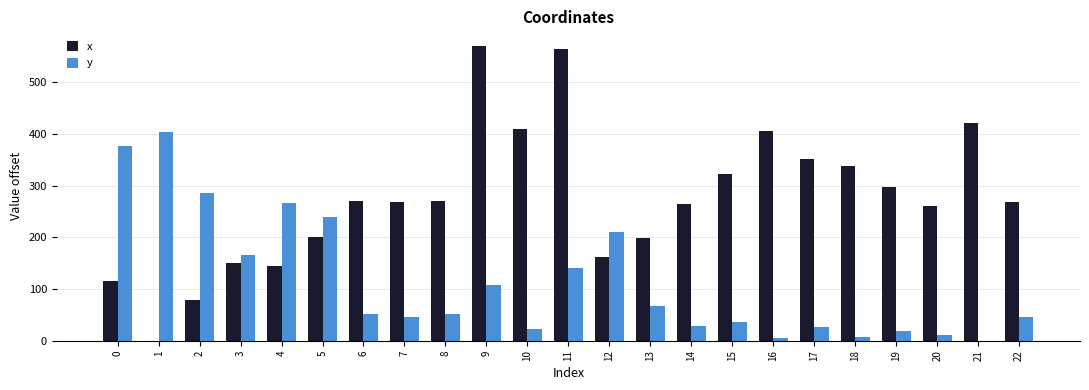

What is the difference between the y values at 18 and 17?

19.6